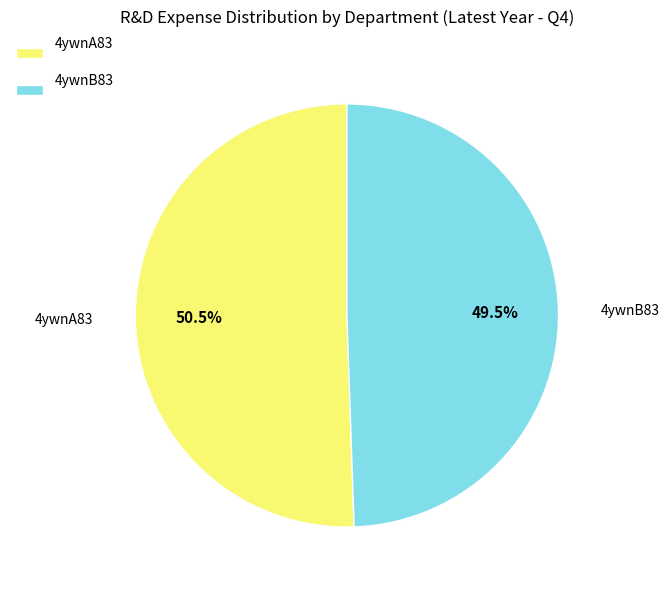

Which category has the smallest portion of the pie?

4ywnB83